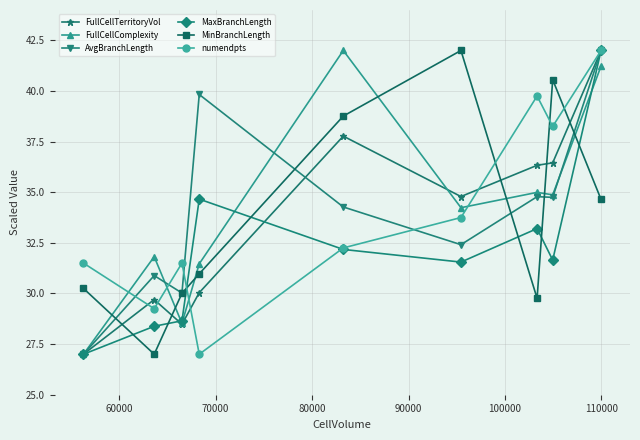

What is the value of the numendpts point at the 3rd from the left?

31.5